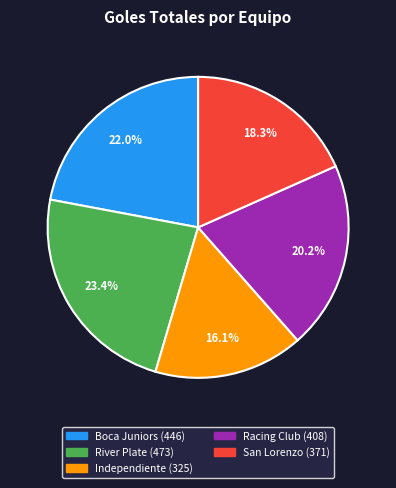

Count the number of slices in the pie.

5